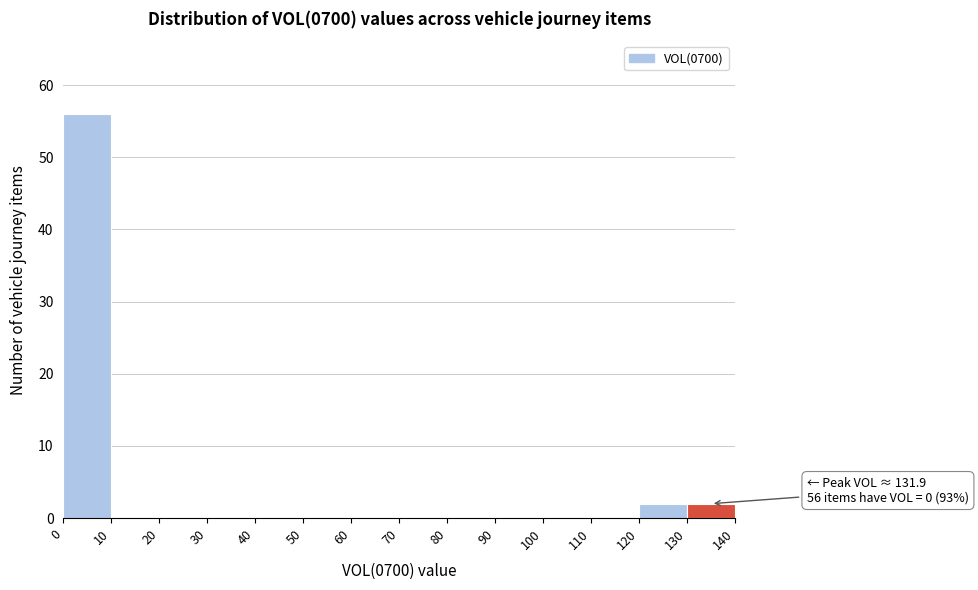

Which range on the x-axis has the tallest bar?

0 to 10